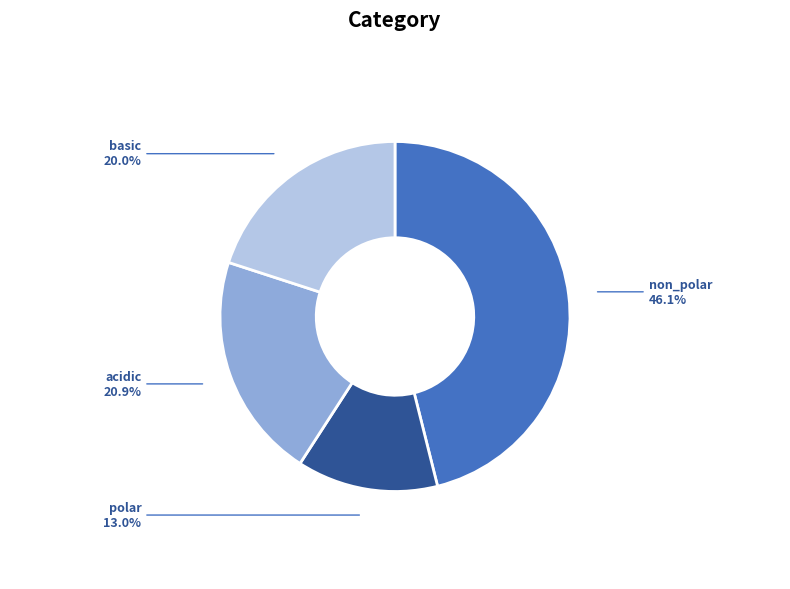

What percentage is the polar slice, to the nearest percent?

13%